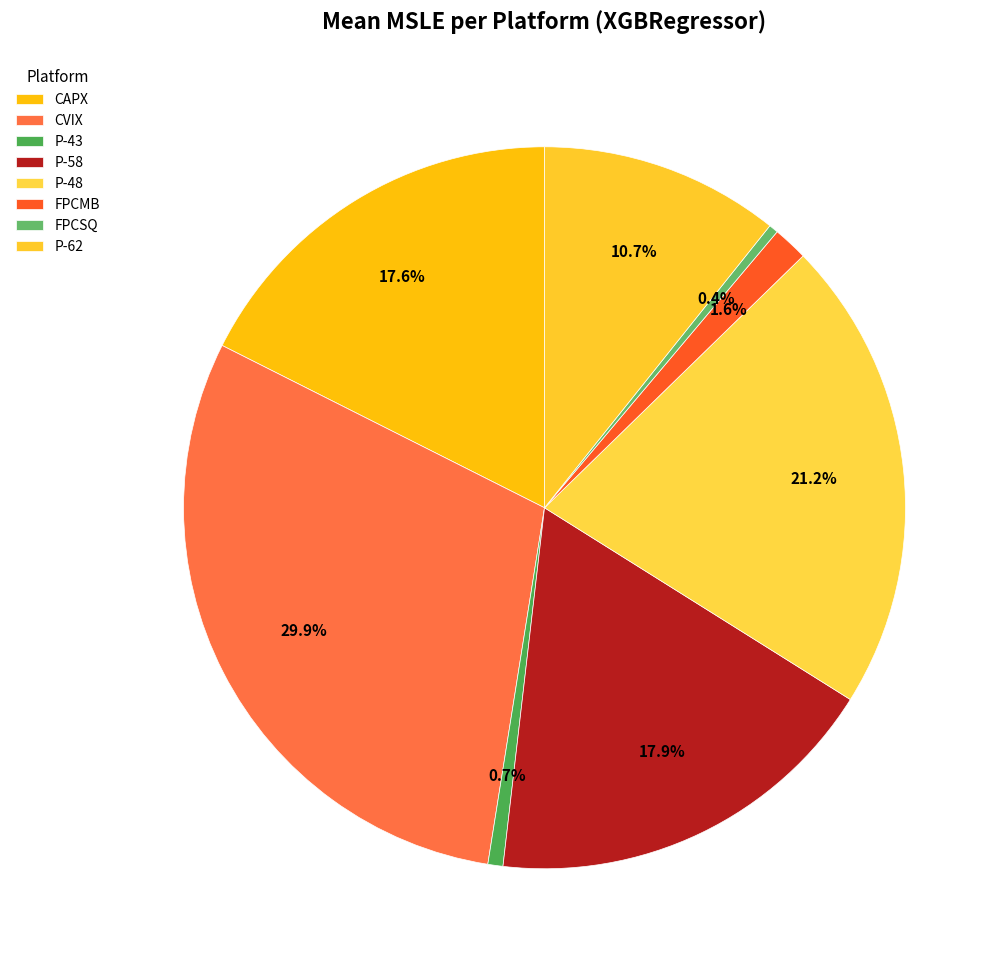

To the nearest percent, what is the difference between the largest and smallest slice percentages?

29%